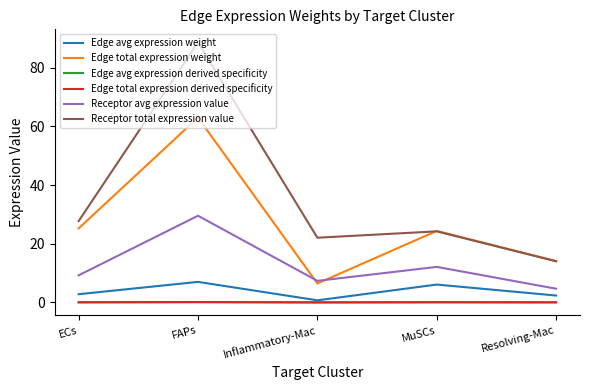

What position from the left is FAPs?

2